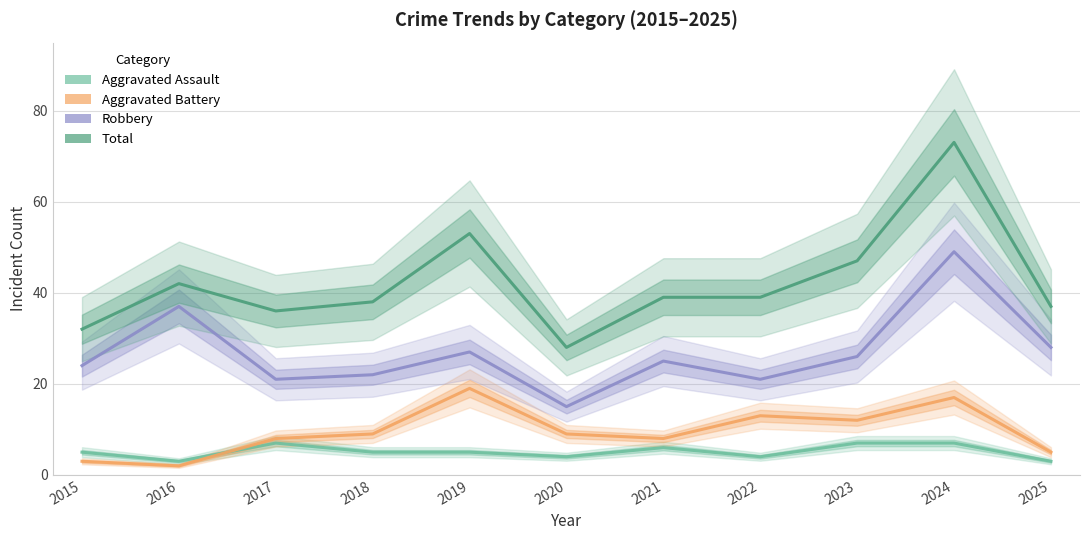

What is the difference between the highest and lowest values at 2020?

24